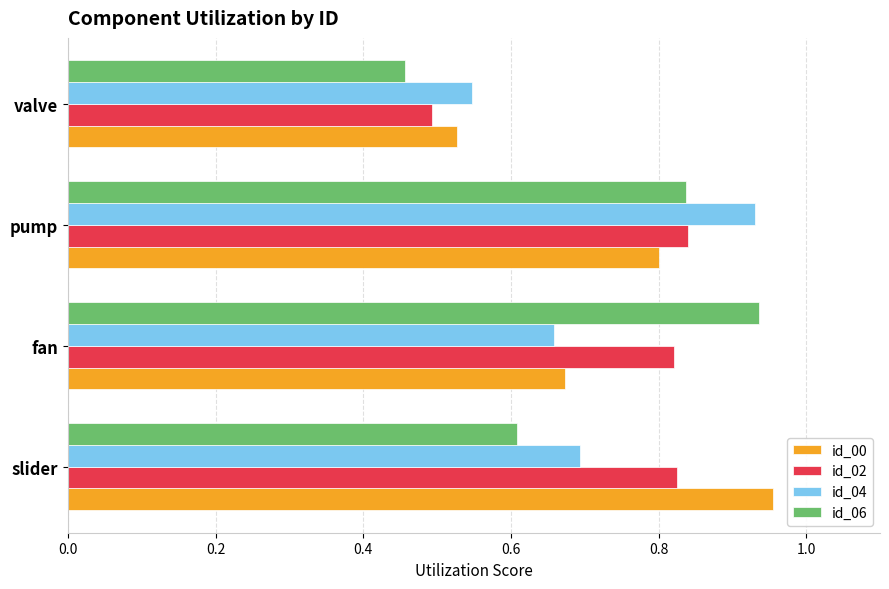

The id_00 series shows 0.7 at fan. True or false?

True